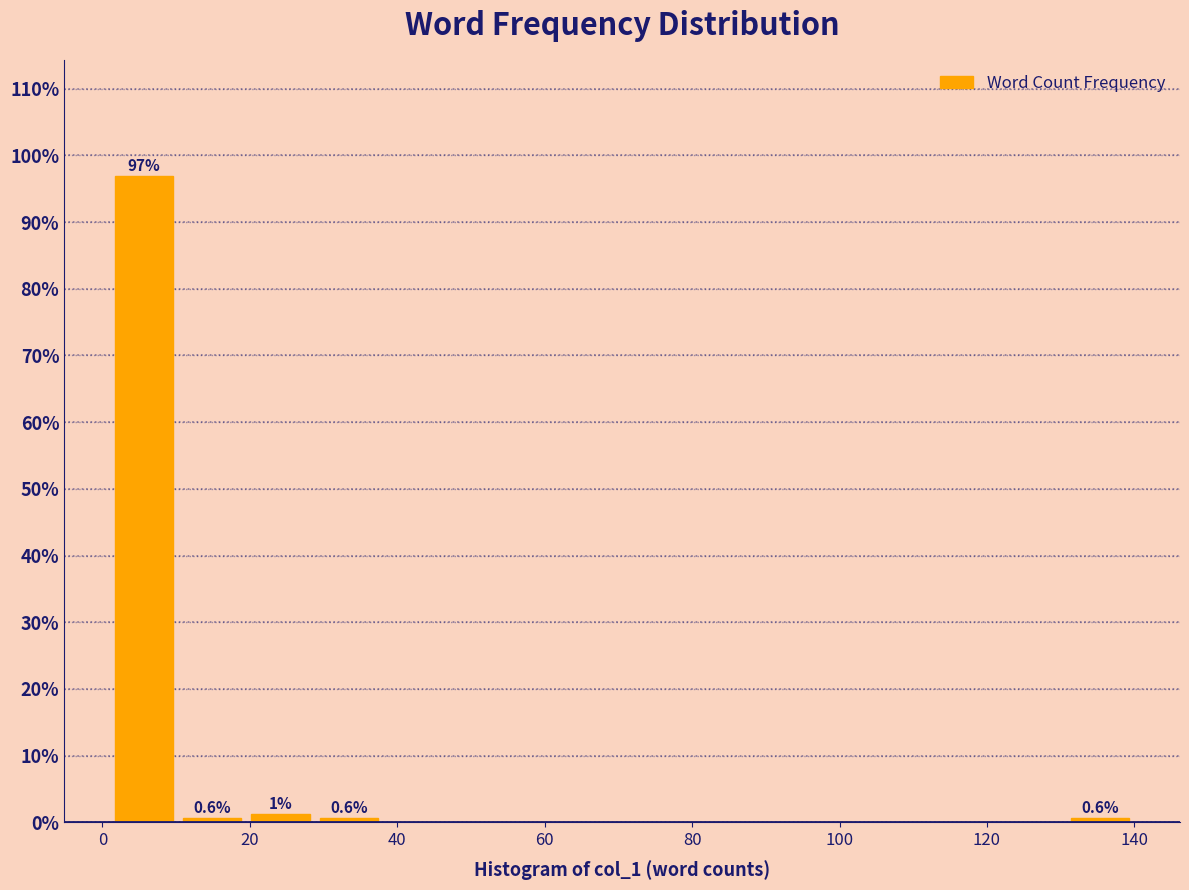

Over which range of the x-axis is the bar tallest?

2 to 10